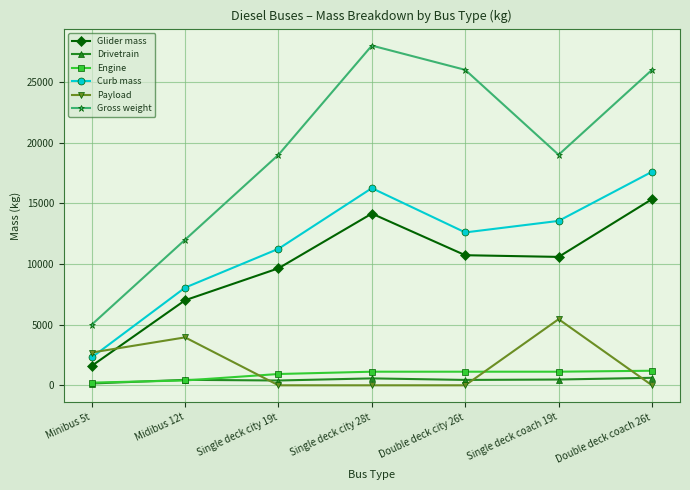

What is the maximum value for Drivetrain?

618.3